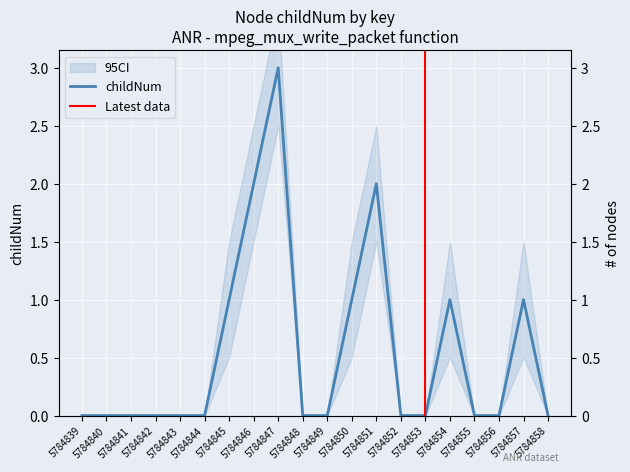

How many lines are shown in the chart?

1